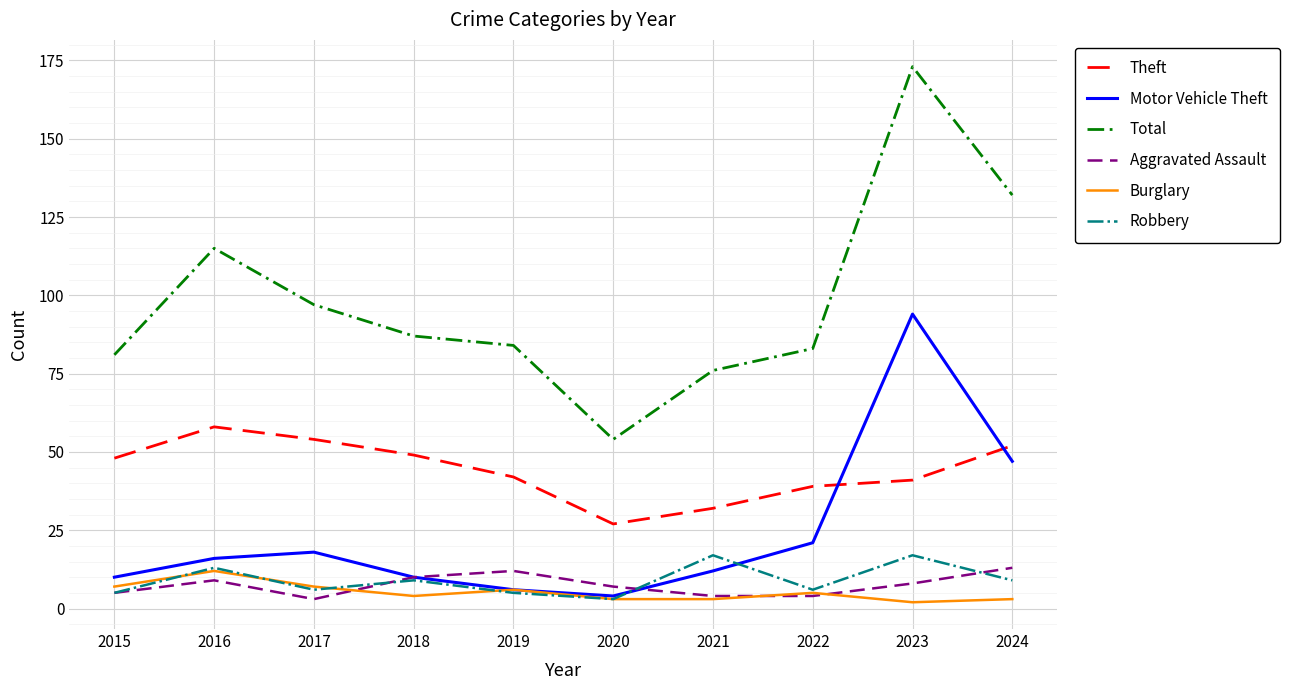

What is the total value across all series at 2024?

256